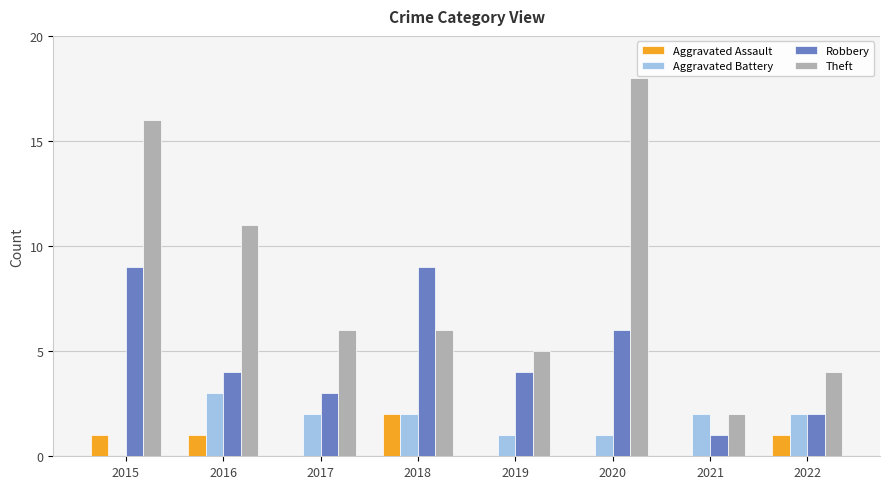

The value of Aggravated Assault at 2021 is 0. True or false?

True